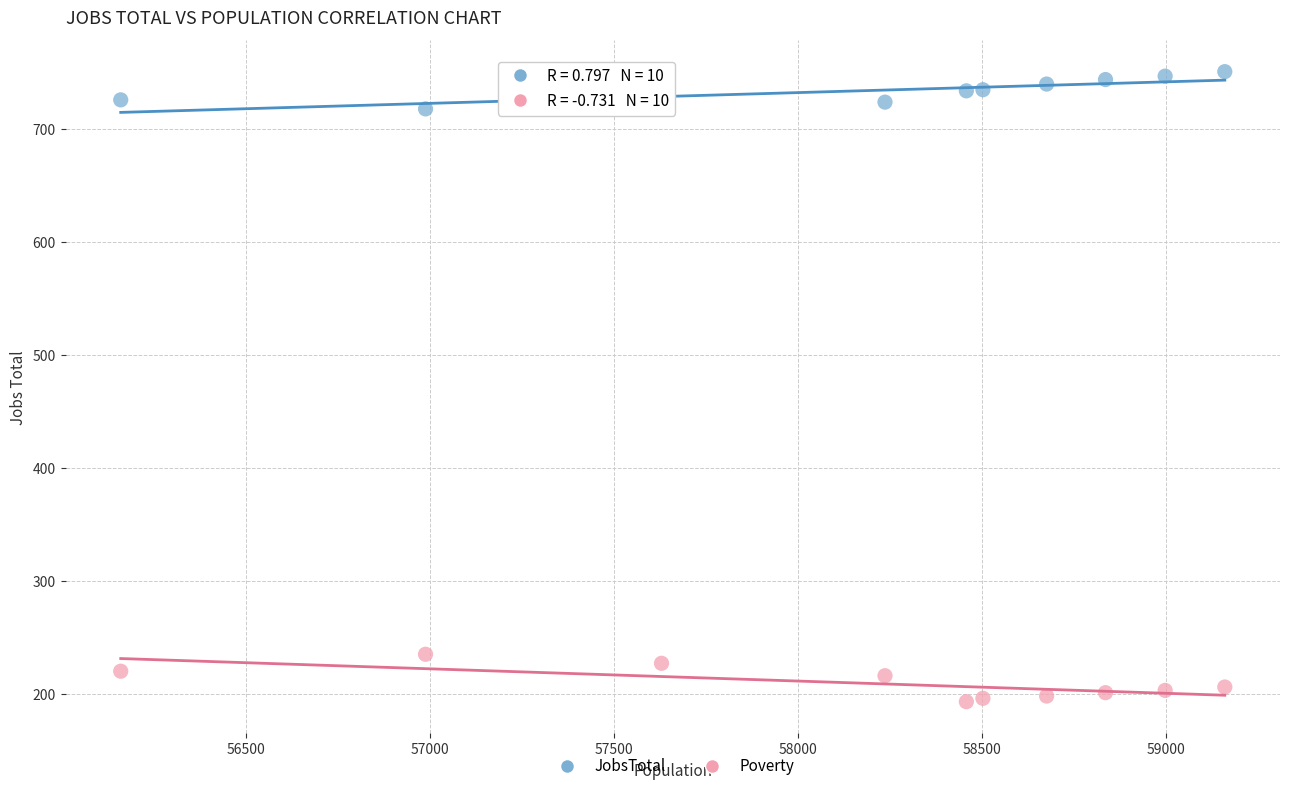

What are all the series names shown in the legend?

JobsTotal, Poverty